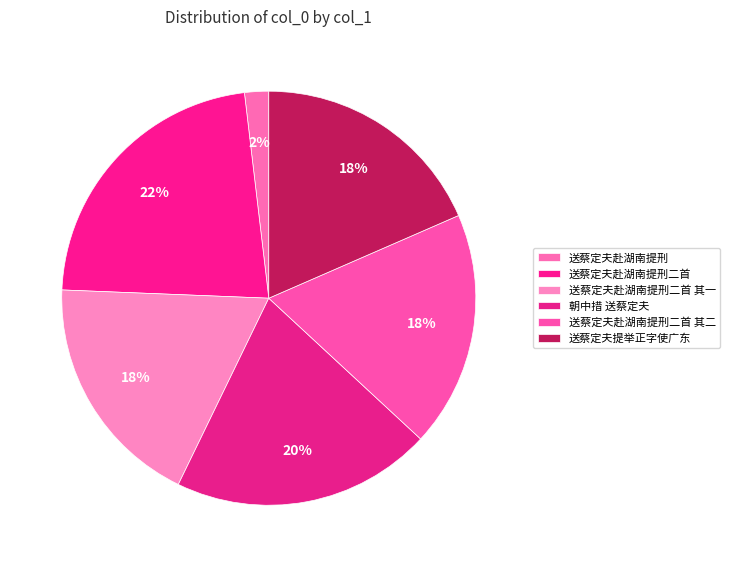

What percentage is the 送蔡定夫赴湖南提刑 slice, to the nearest percent?

2%